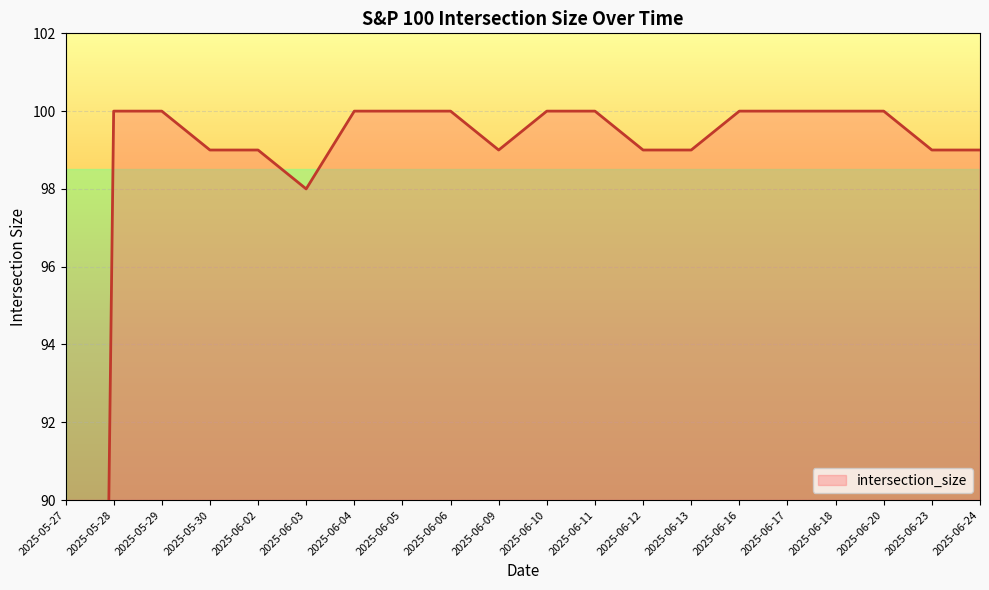

The chart shows a value of 152 at 2025-06-24. True or false?

False